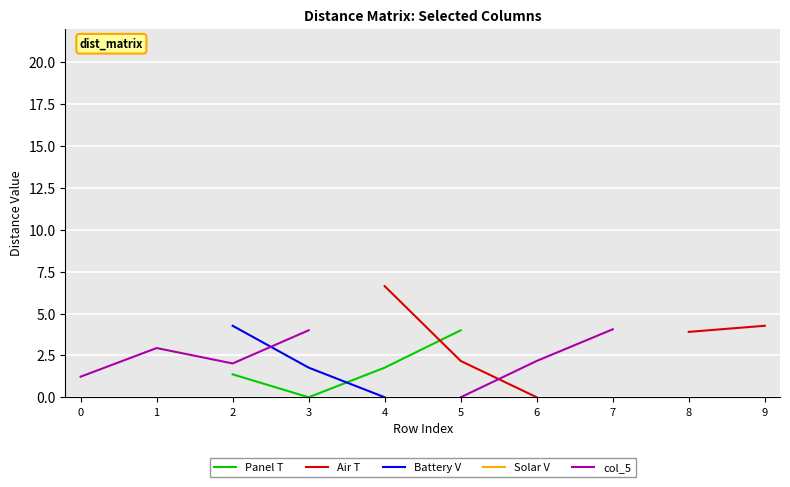

How many lines are shown in the chart?

5